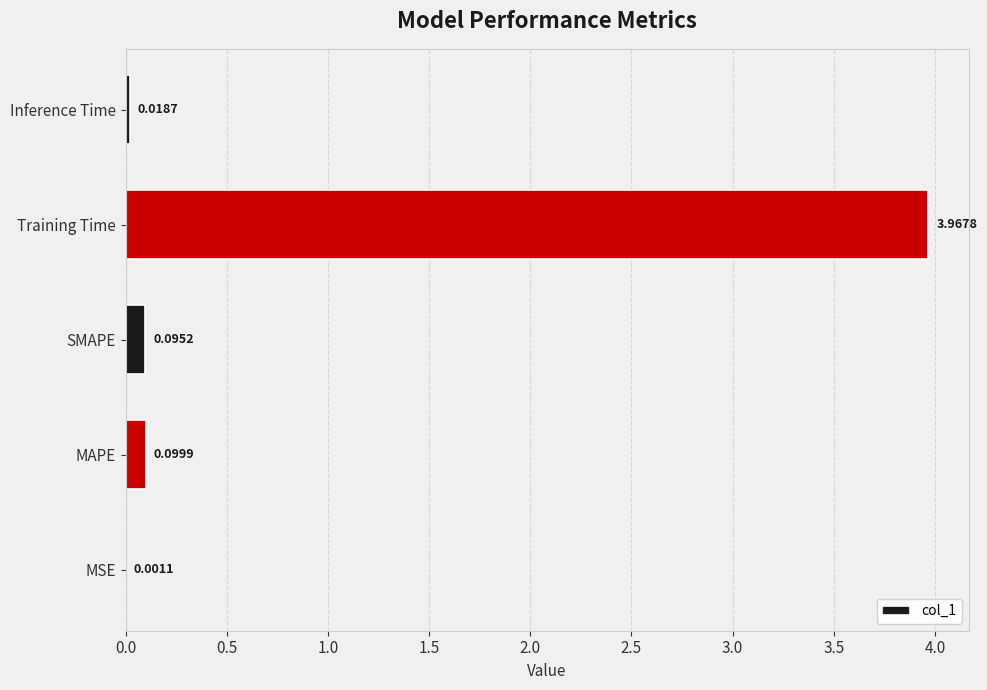

At which label is the value closest to 1?

MAPE